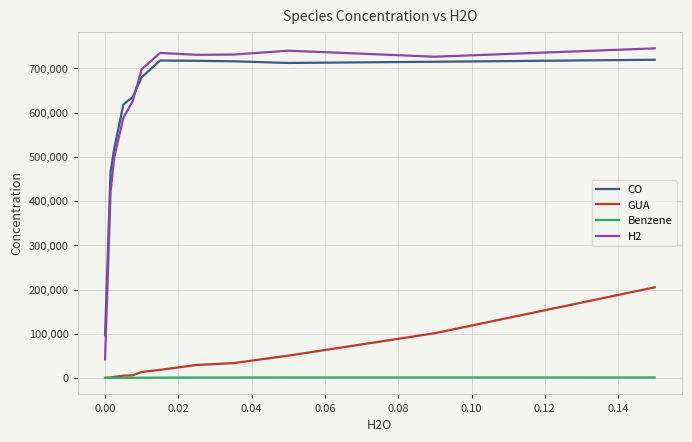

Which series has the widest spread of values?

H2